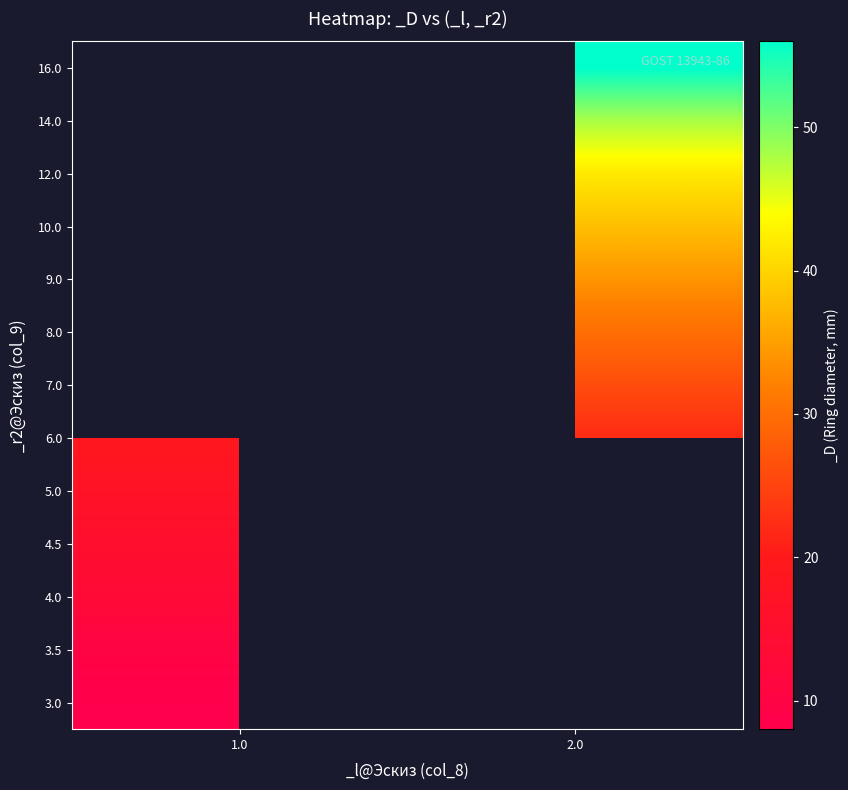

Rank the series by their average value, from lowest to highest.

3.0, 3.5, 4.0, 4.5, 5.0, 6.0, 7.0, 8.0, 9.0, 10.0, 12.0, 14.0, 16.0